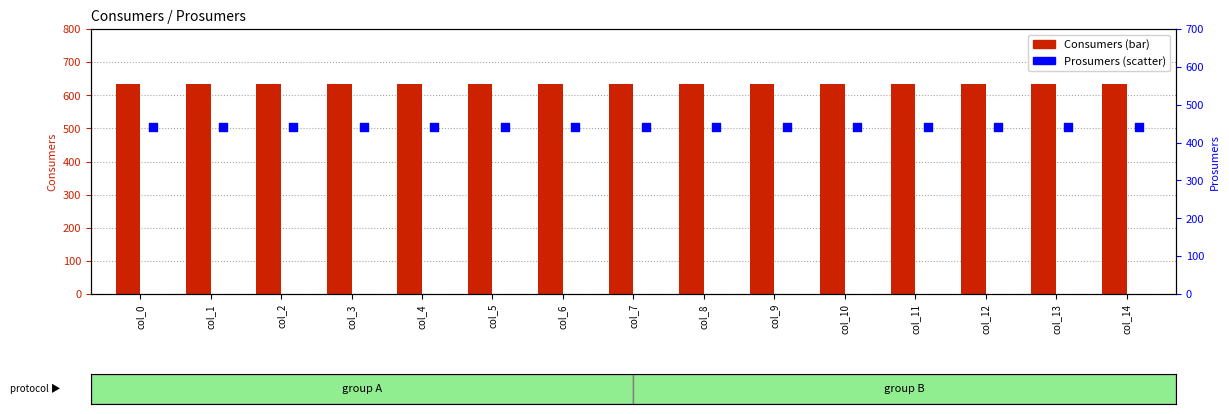

What is the total value across all series at col_1?

1075